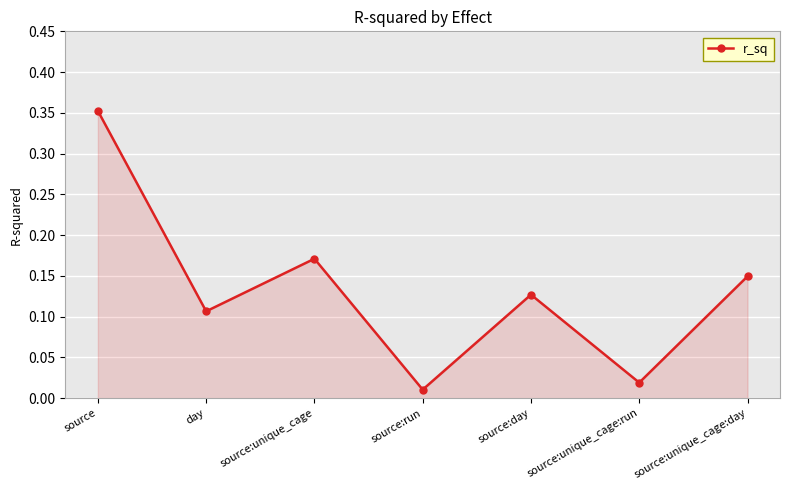

How many interior local valleys (lower than both neighbors) does the data have?

3